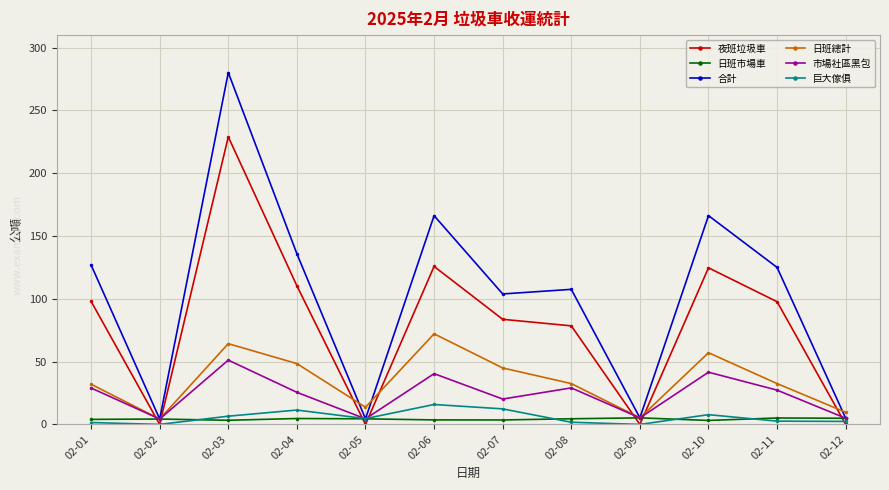

At which category is the sum across all series the highest?

02-03